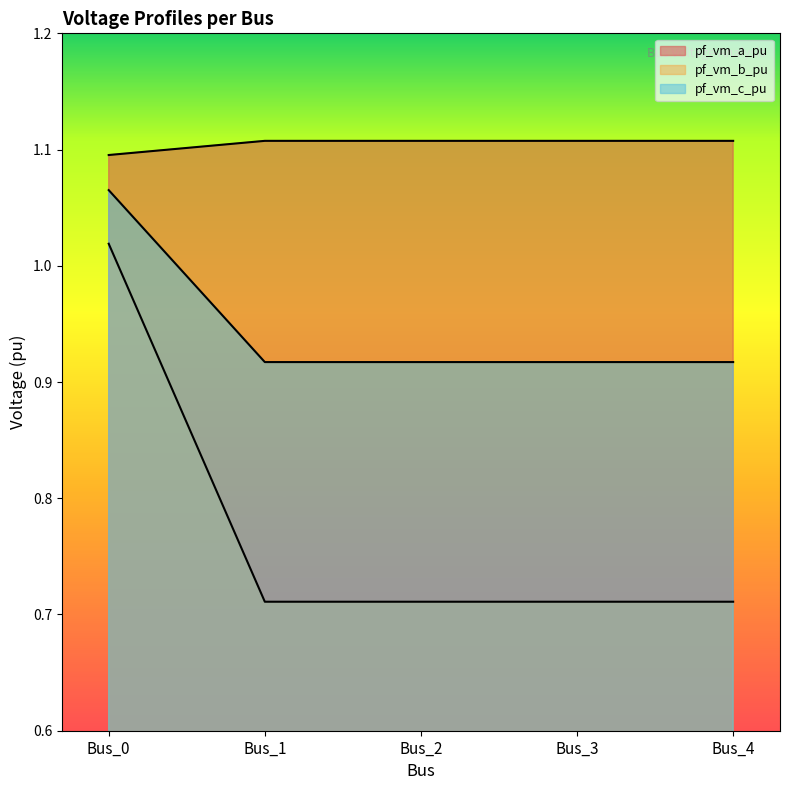

Reading left to right, transcribe all the data shown in this chart.

pf_vm_a_pu: 1.1	0.9	0.9	0.9	0.9
pf_vm_b_pu: 1.1	1.1	1.1	1.1	1.1
pf_vm_c_pu: 1.0	0.7	0.7	0.7	0.7